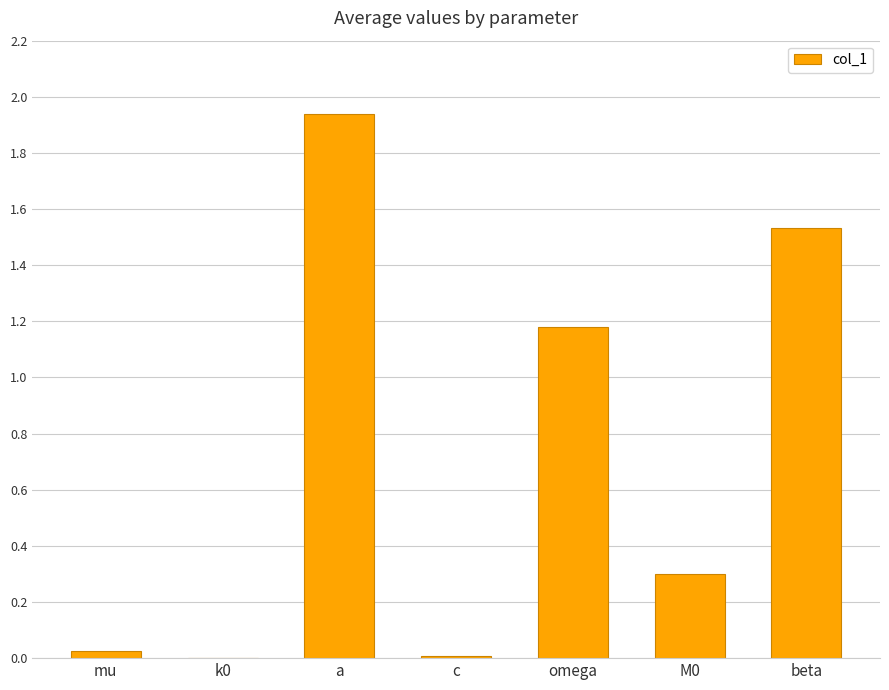

At which category does the chart reach its peak across all series?

a